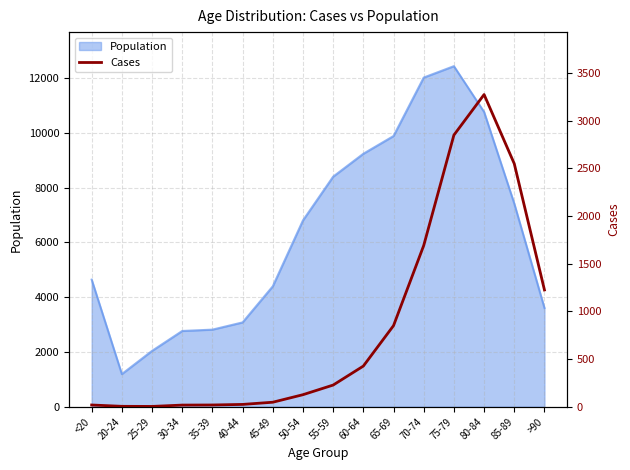

What is the maximum value for Population?

12434